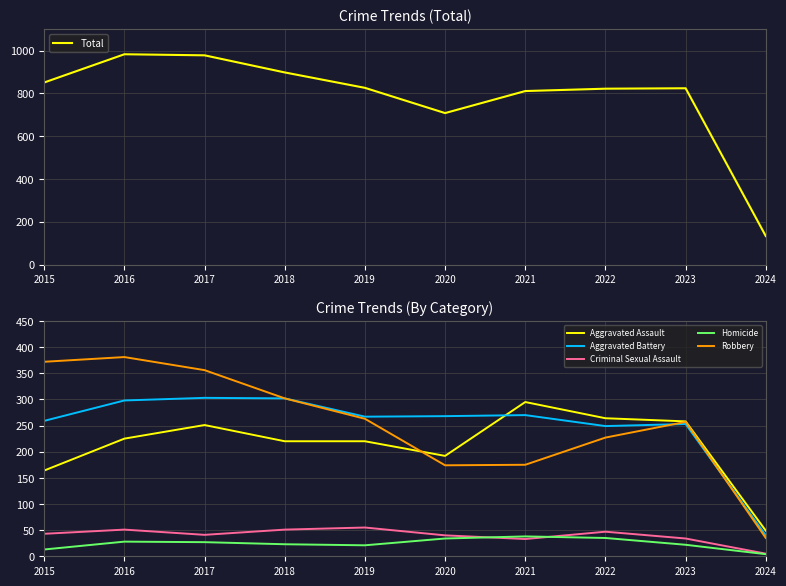

What is the maximum value shown in the chart?

983